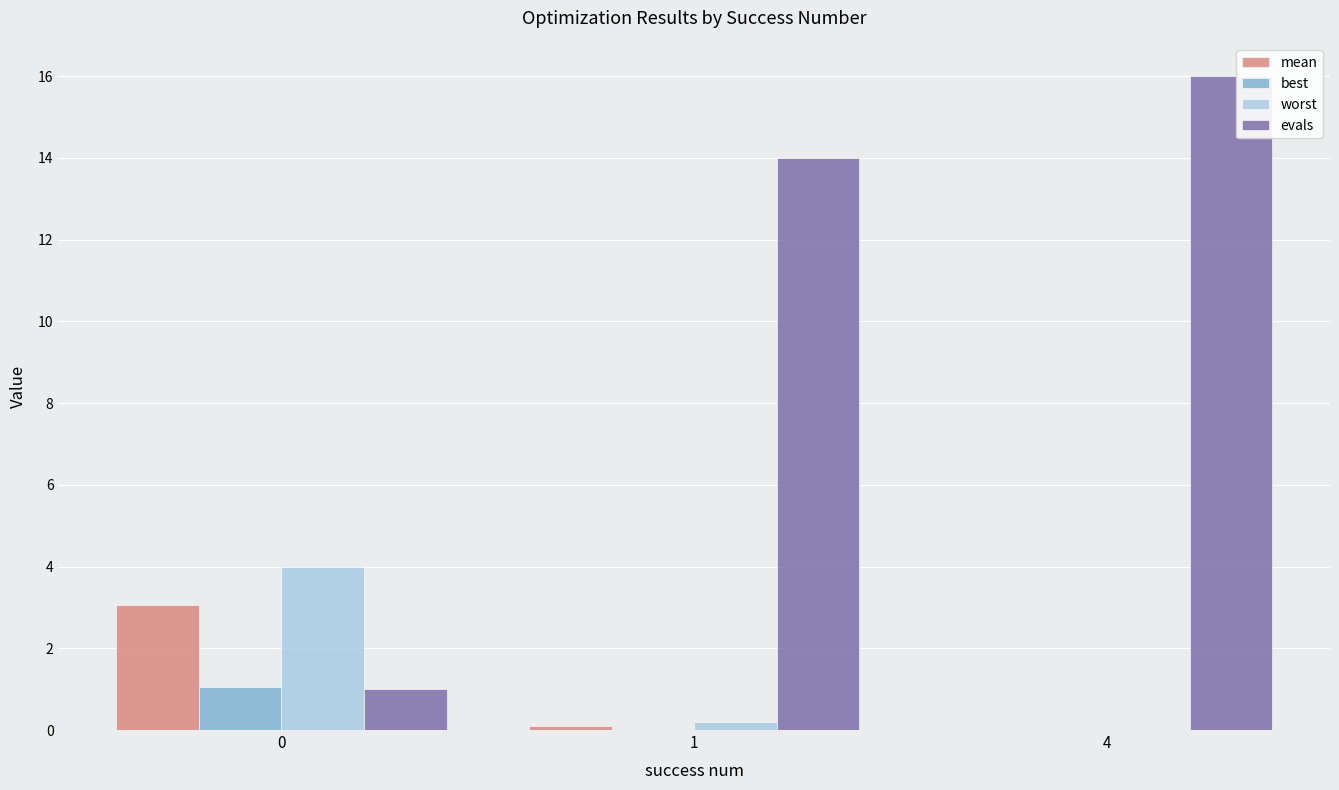

Which label corresponds to the largest value in the chart?

4